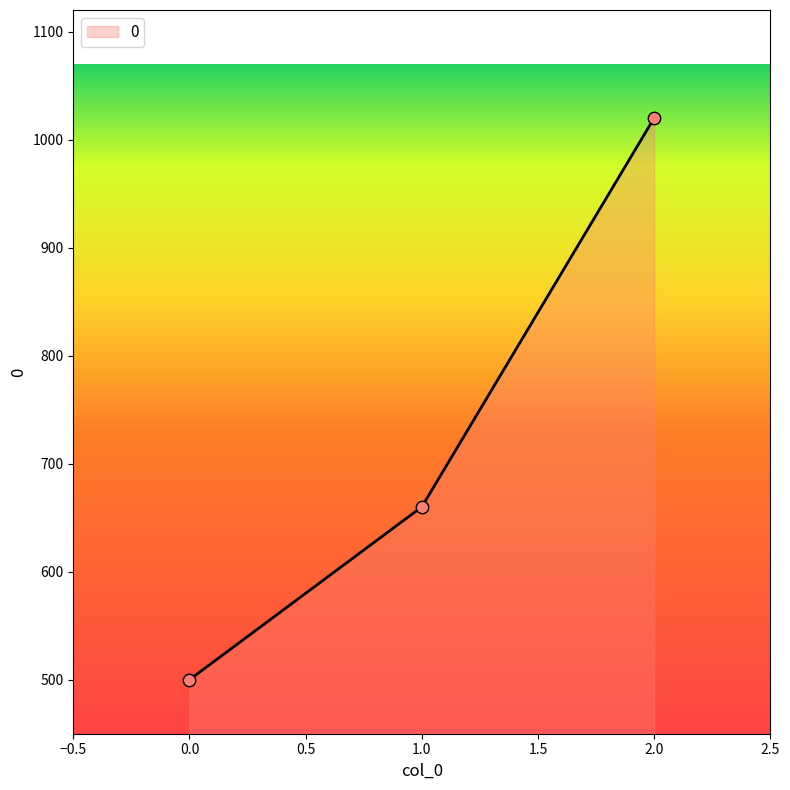

Approximately how many times larger is the value at 1.0 compared to 0.0?

1.3